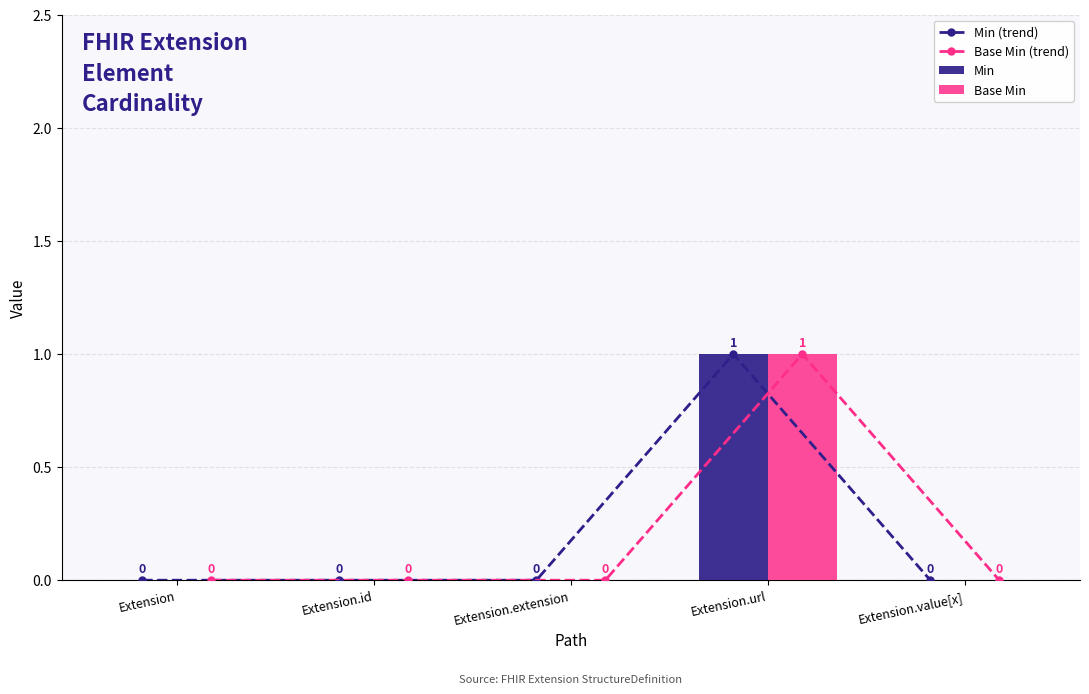

List the series in order of their peak value, lowest first.

Min (trend), Base Min (trend), Min, Base Min